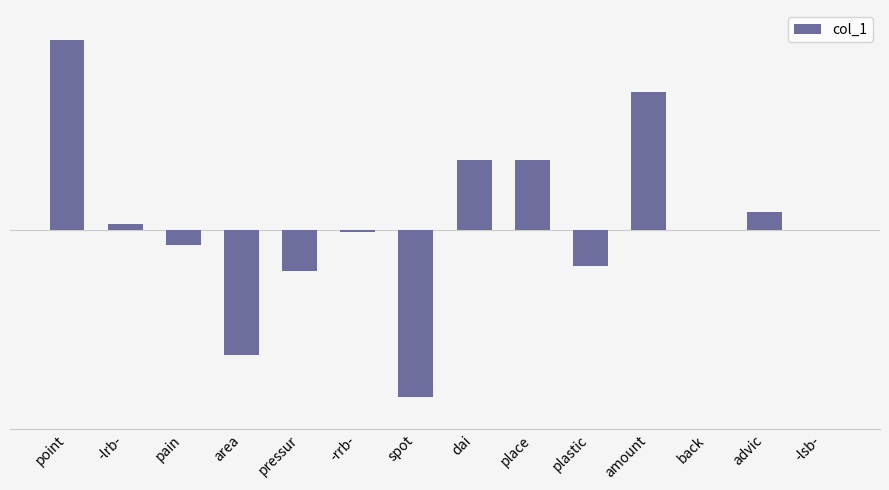

What is the maximum value shown in the chart?

1.7